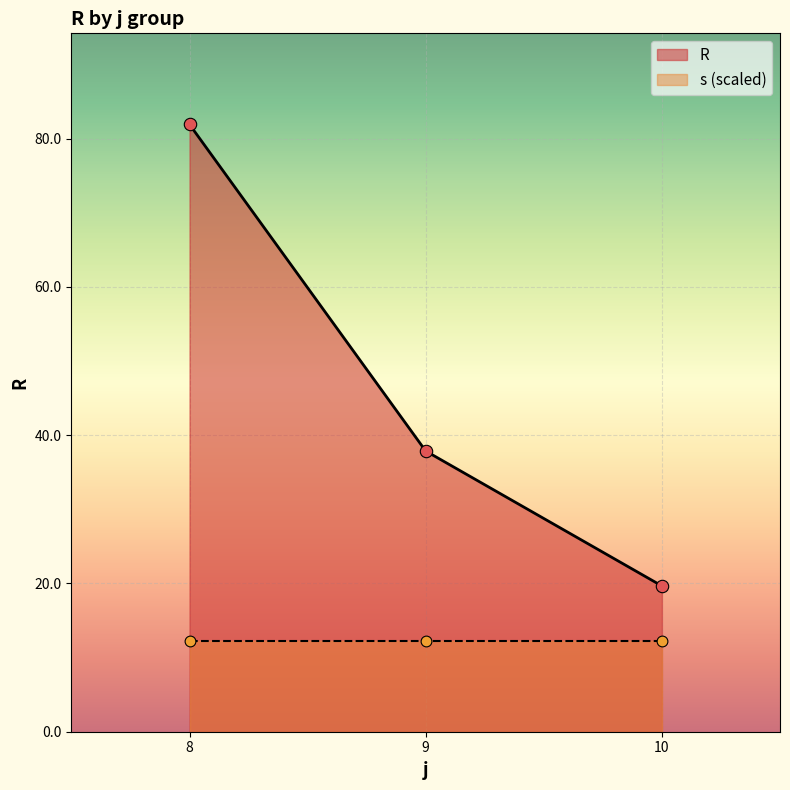

The value of R at 10 is 19.7. True or false?

True